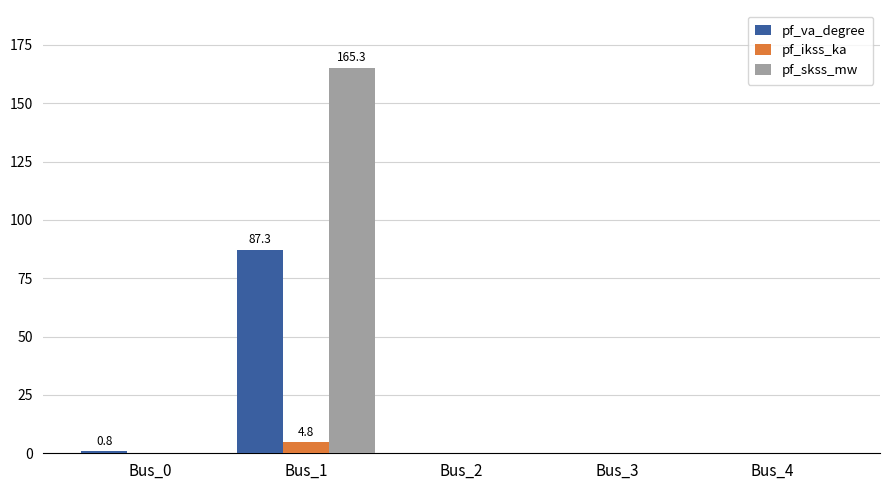

What is the sum of all pf_skss_mw values?

165.3